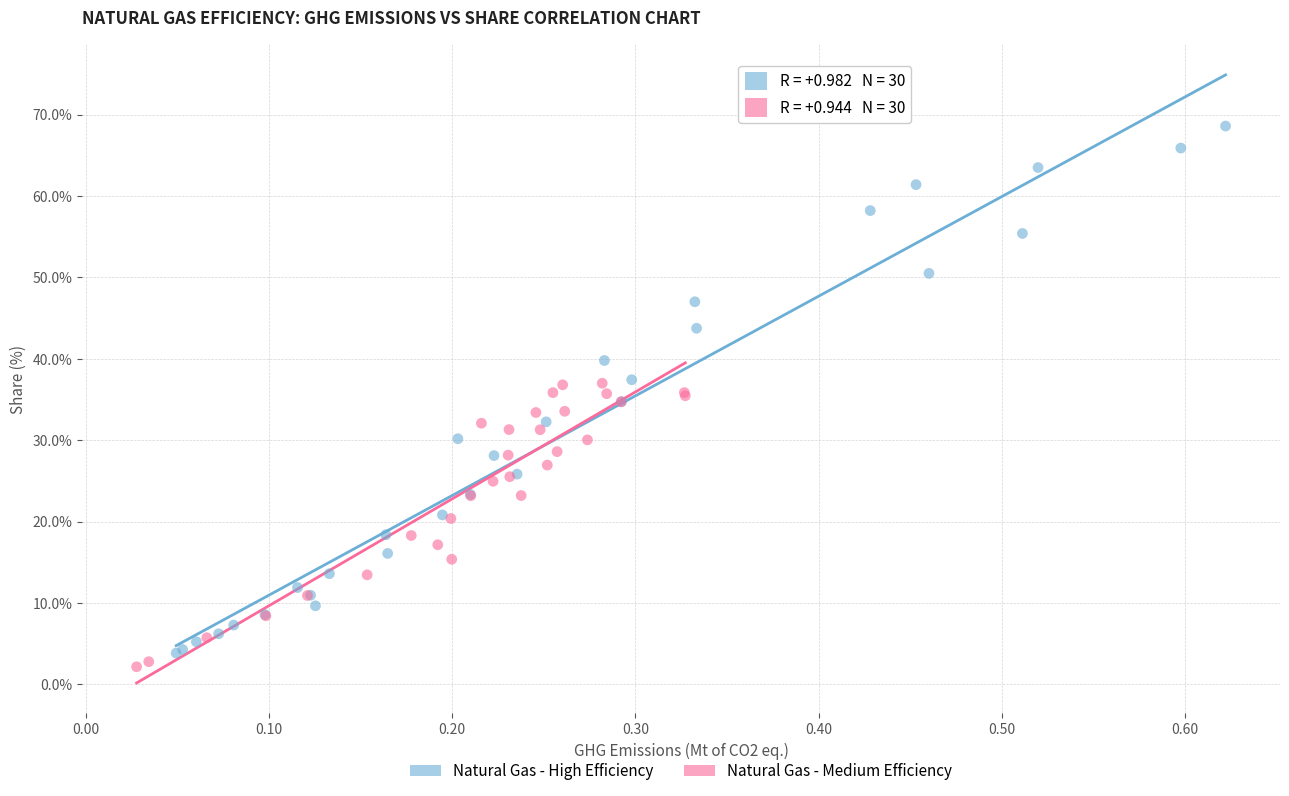

What are all the series names shown in the legend?

Natural Gas - High Efficiency, Natural Gas - Medium Efficiency